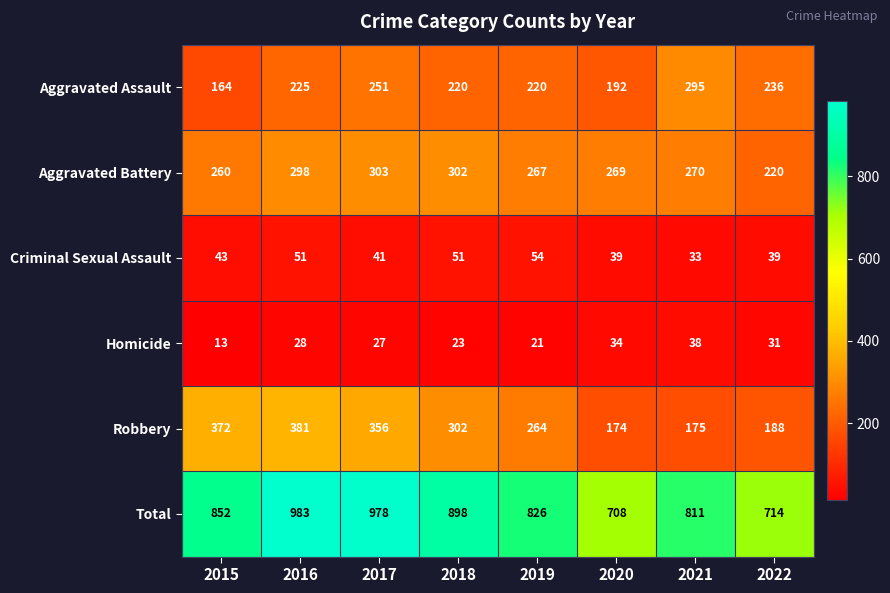

Which label corresponds to the smallest value in the chart?

2015